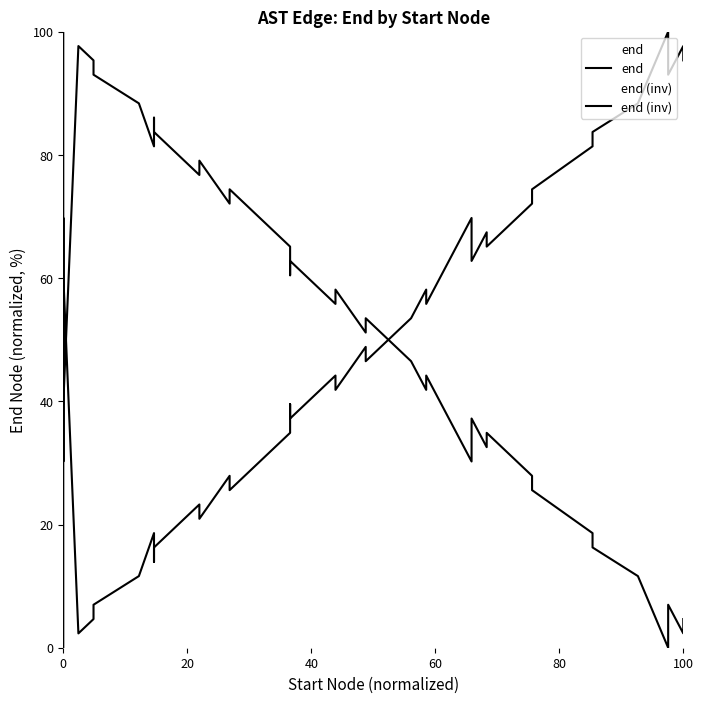

How many interior local peaks does the end (inv) series have?

12